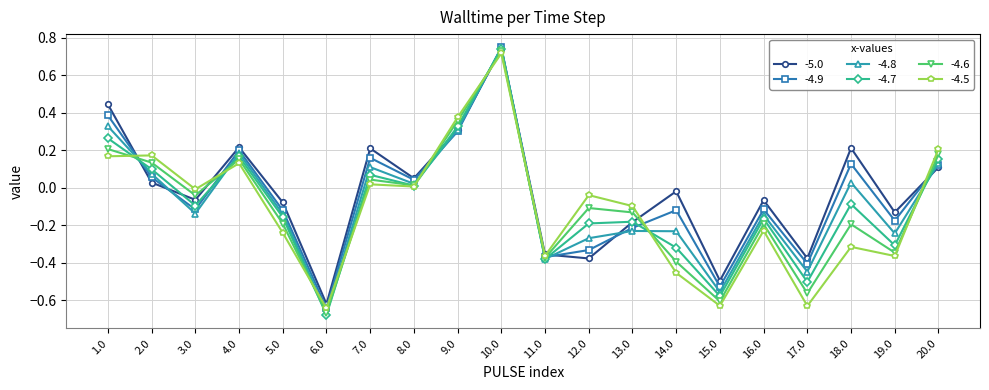

What is the label of the 6th point from the left?

6.0